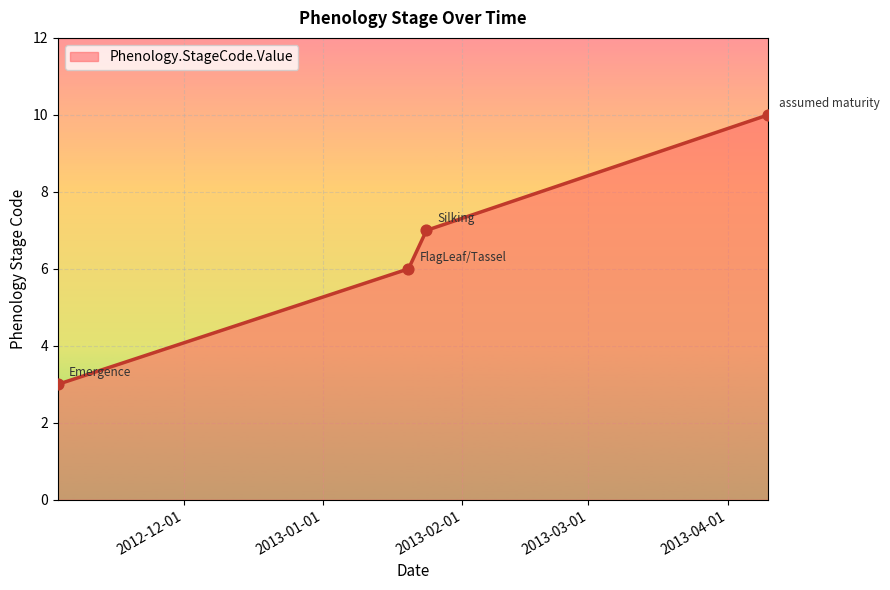

What is the maximum value shown in the chart?

10